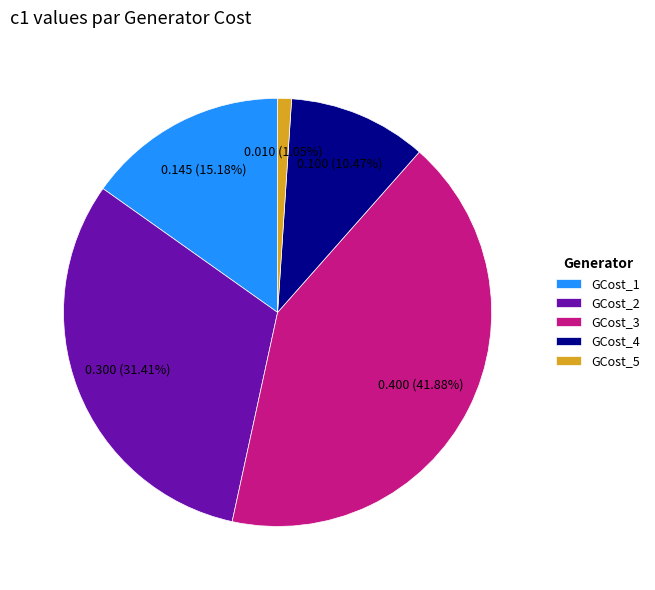

What percentage is NOT represented by GCost_4?

89.5%